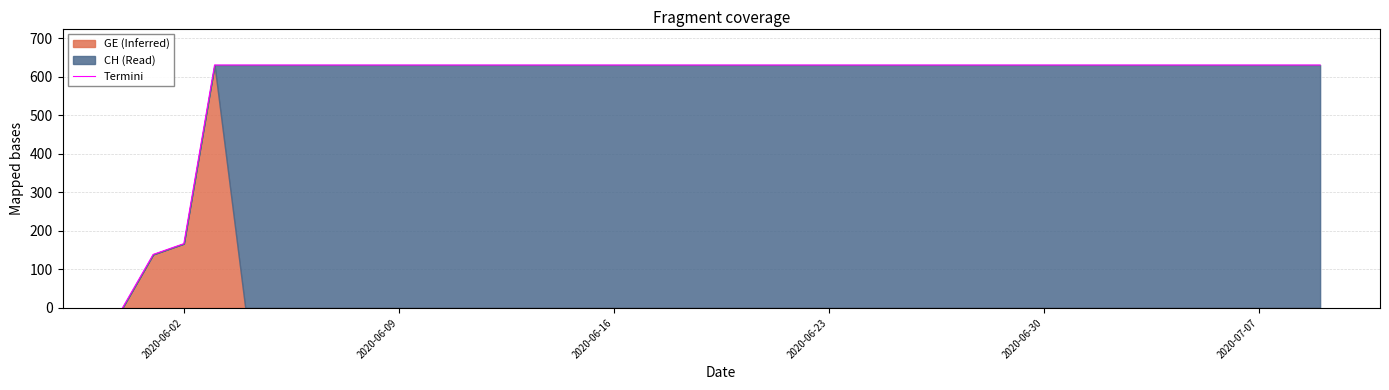

The Termini series shows 878 at 2020-06-16. True or false?

False